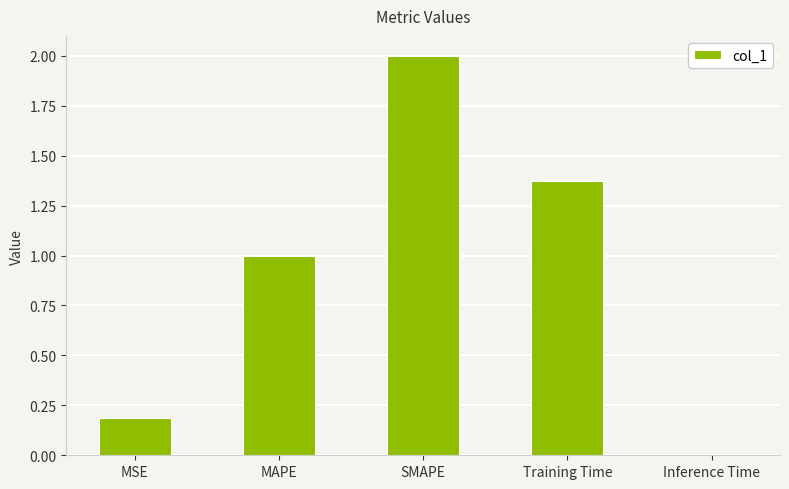

What is the label of the 2nd bar from the right?

Training Time